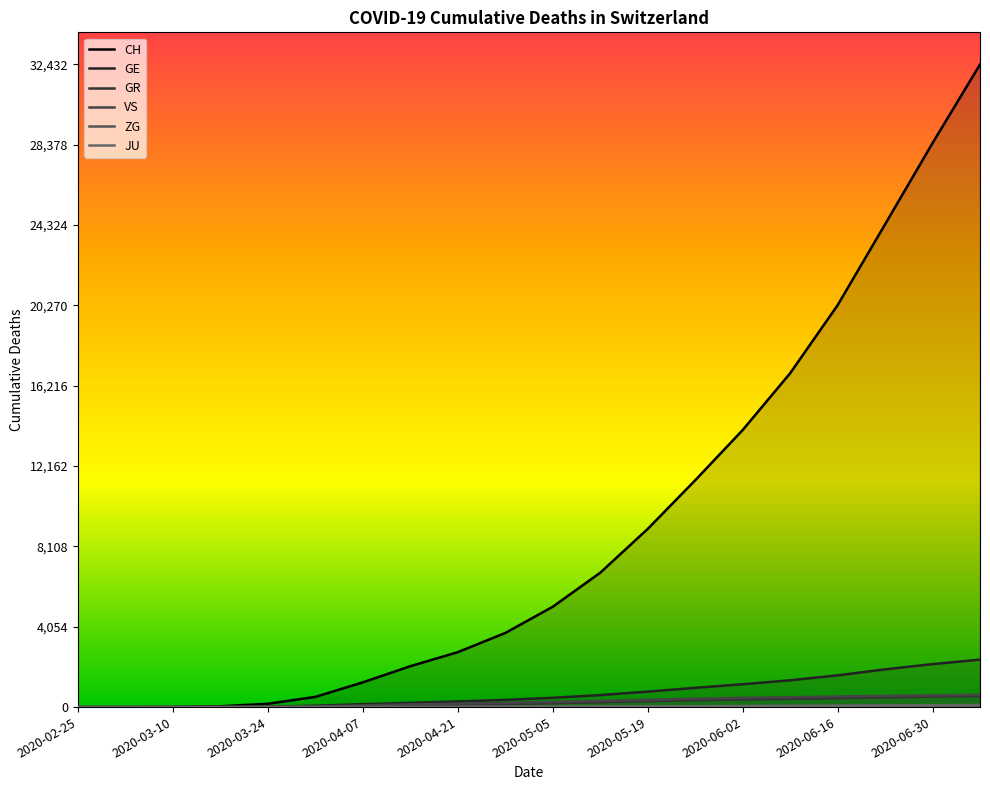

List the series in order of their peak value, lowest first.

ZG, JU, GR, VS, GE, CH